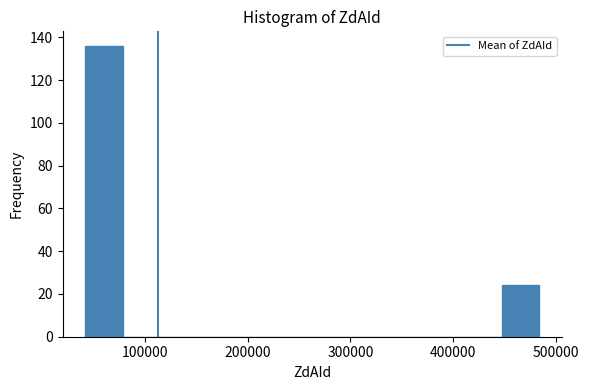

Around what value on the x-axis is the tallest bar? Give the approximate position of its centre, as read against the axis.

60000